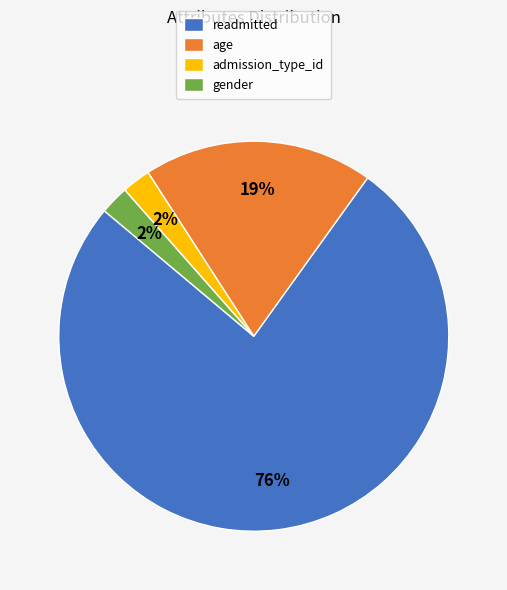

What is the majority slice?

readmitted